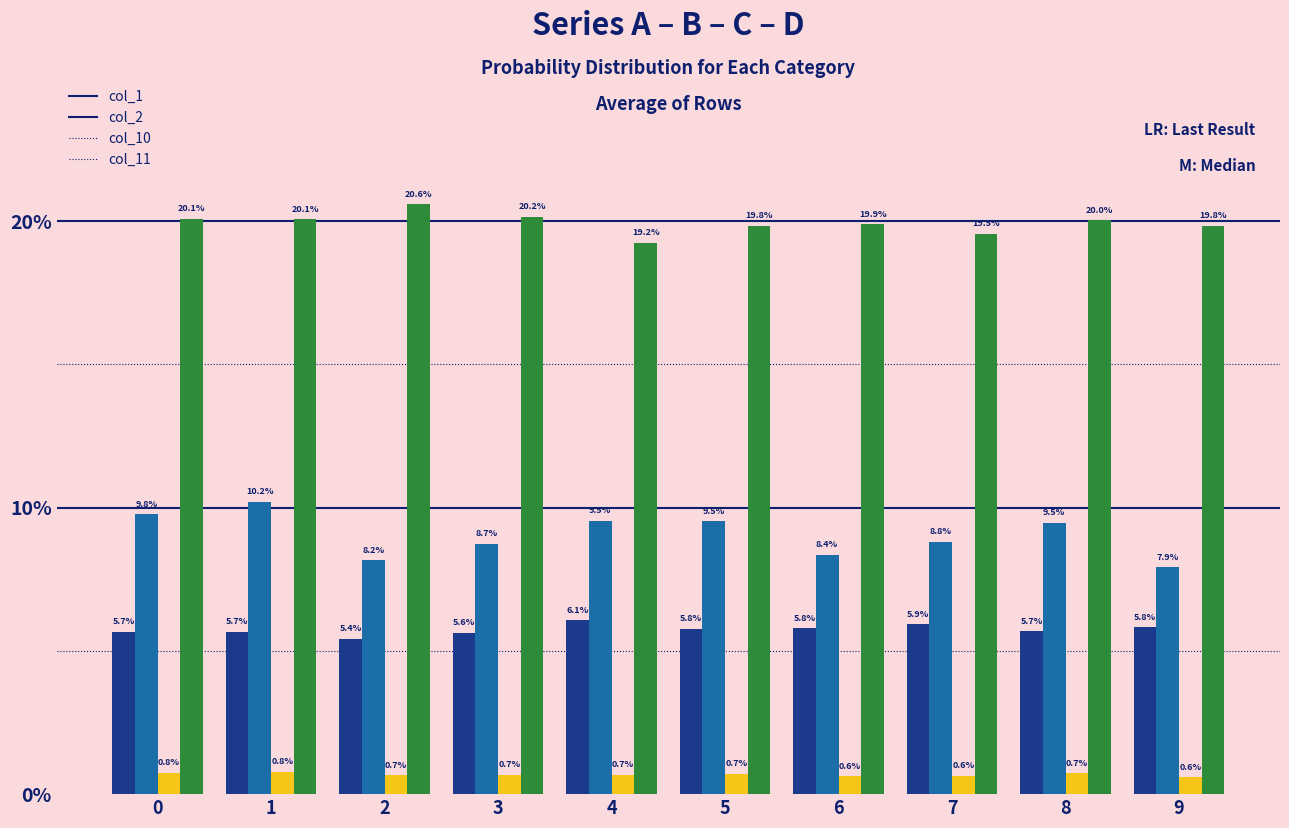

Does the chart contain any negative values?

No